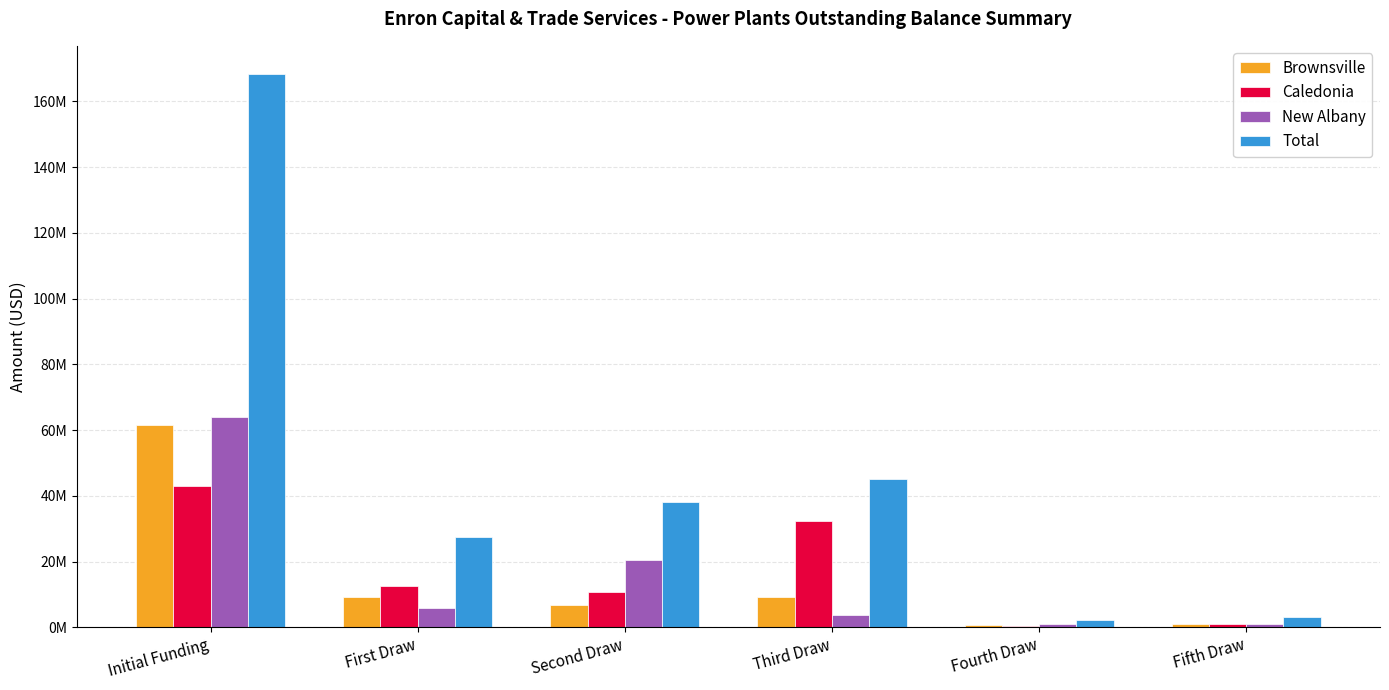

Which category has the highest value in the Brownsville series?

Initial Funding